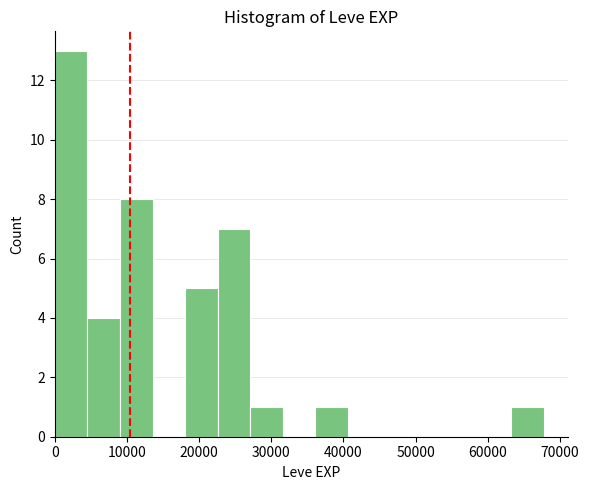

How tall is the bar that spans 27000 to 32000 on the x-axis? Neither the bar edges nor the heights are printed on the chart, so give them approximately, as read against the axes.

1